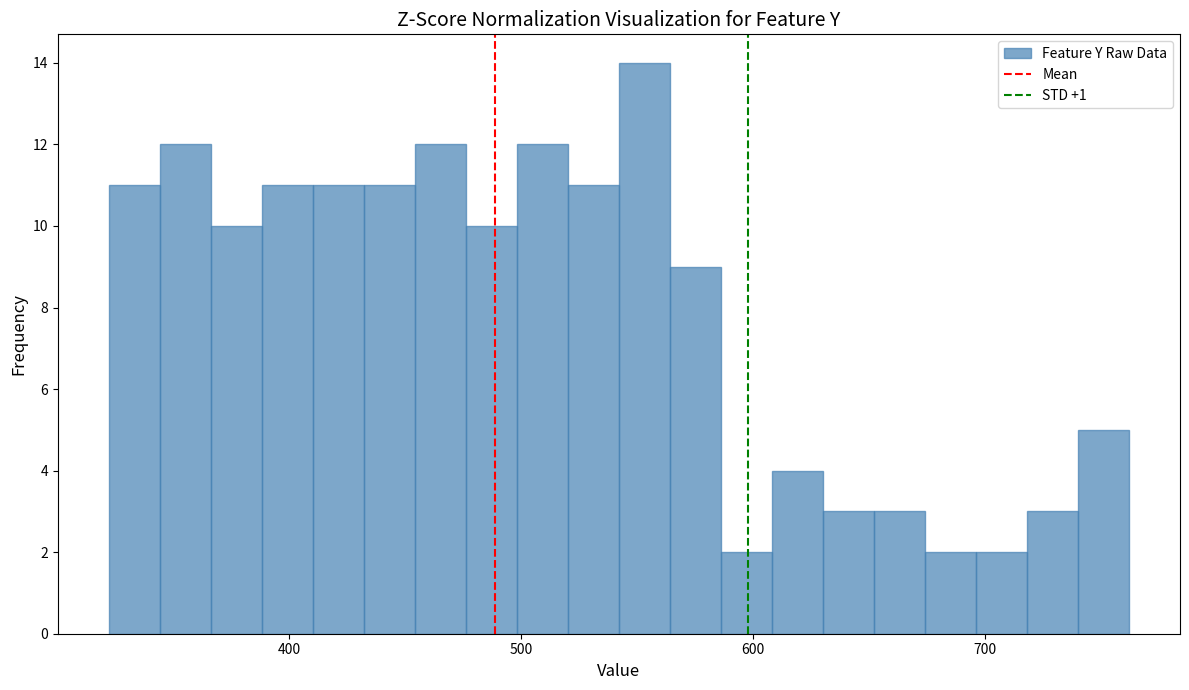

Read against the x-axis, roughly where is the centre of the tallest bar?

550